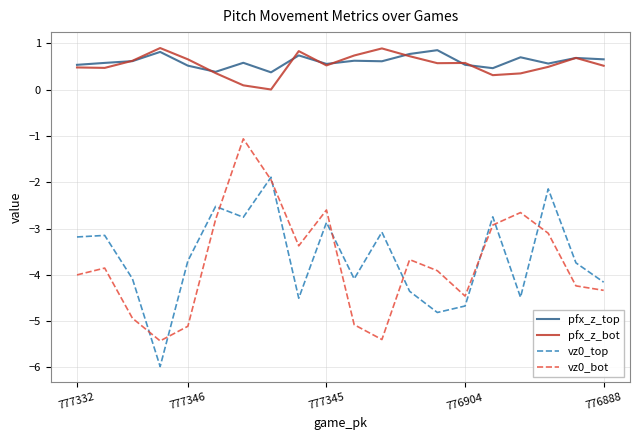

What is the minimum value shown in the chart?

-6.0